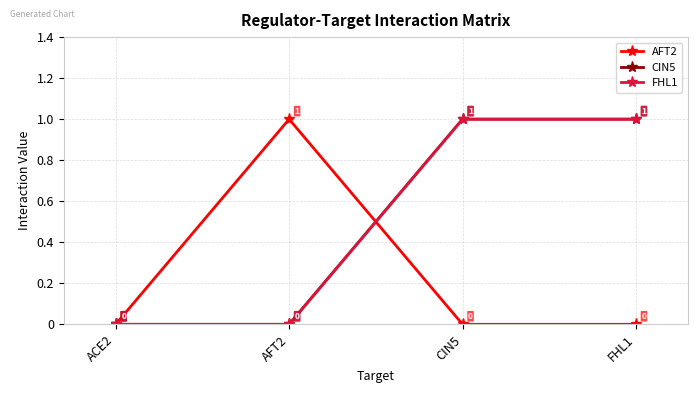

Does the chart have visible grid lines?

Yes